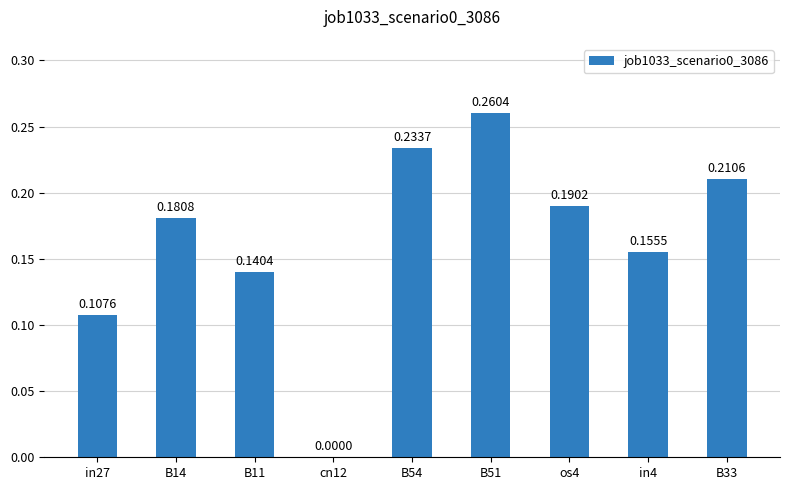

What is the sum of all values?

1.5